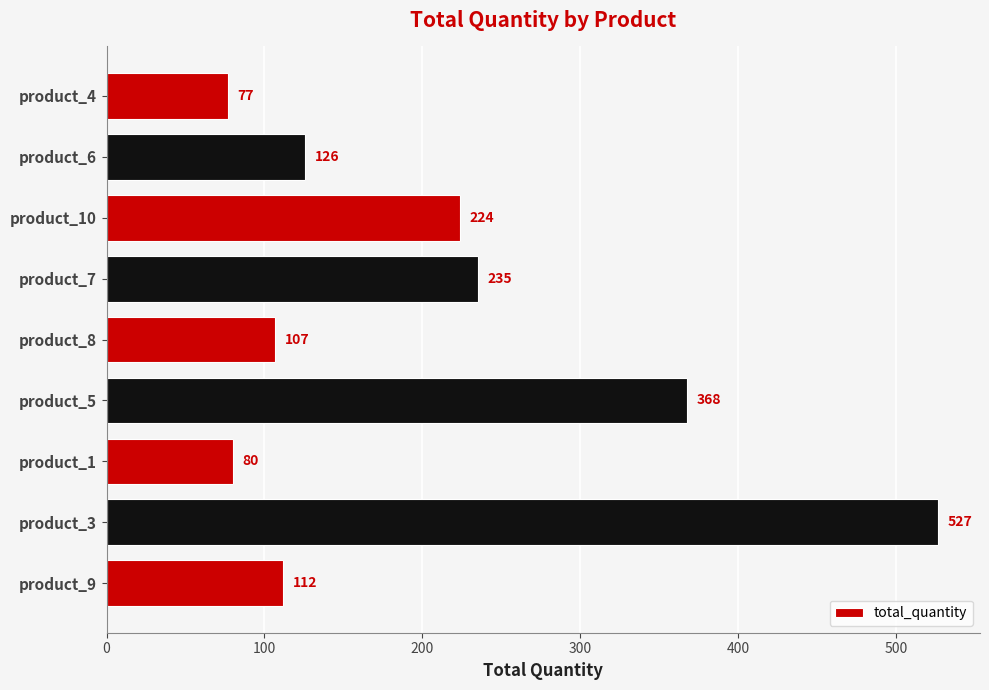

Count the number of data series in this chart.

1